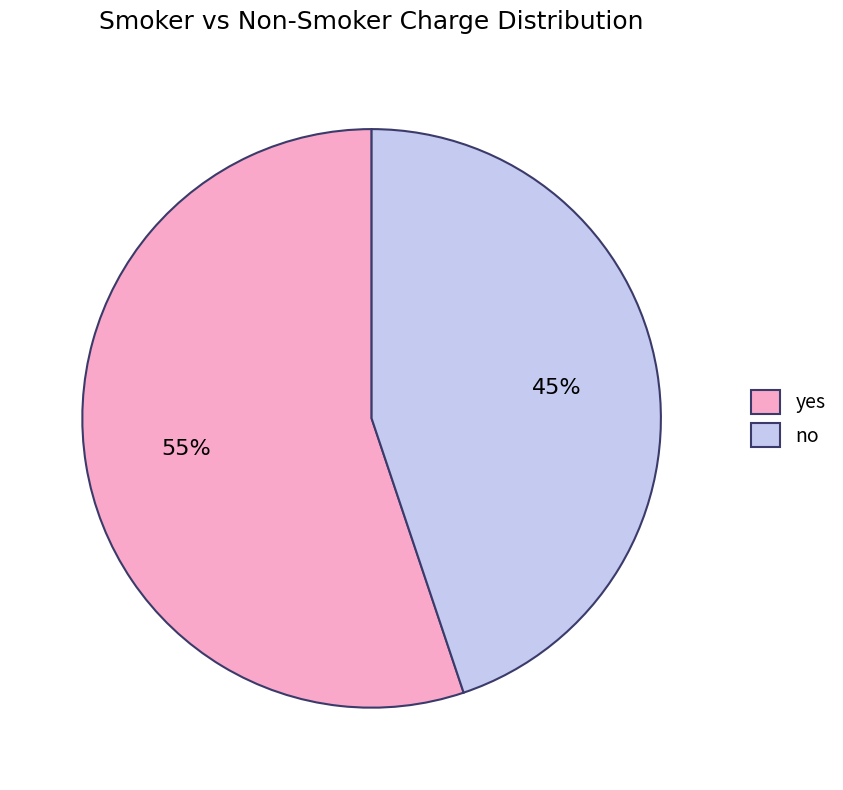

What is the smallest slice in the pie chart?

no